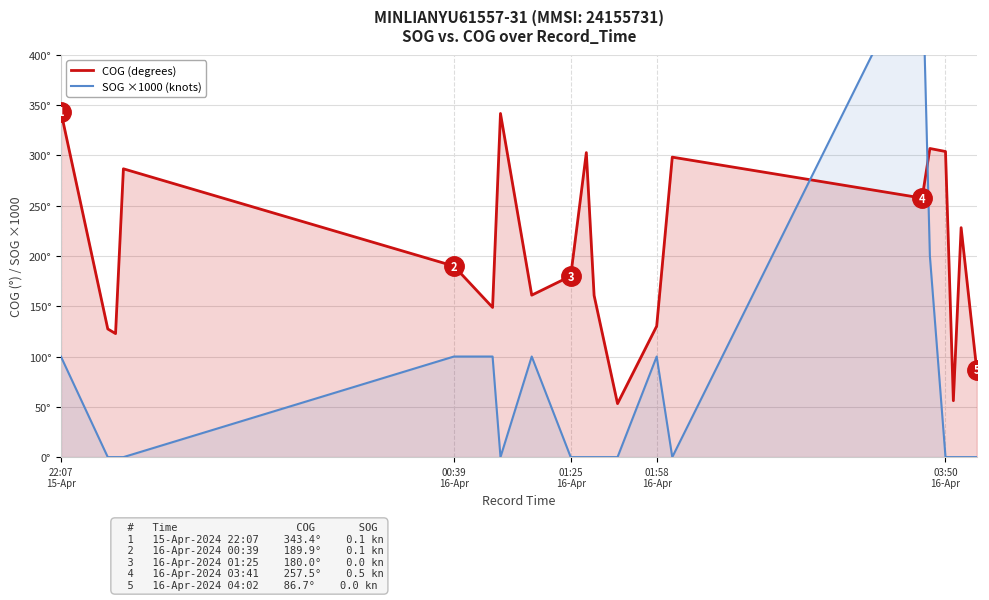

What is the difference between the maximum and second lowest values in the SOG ×1000 (knots) series?

500.0